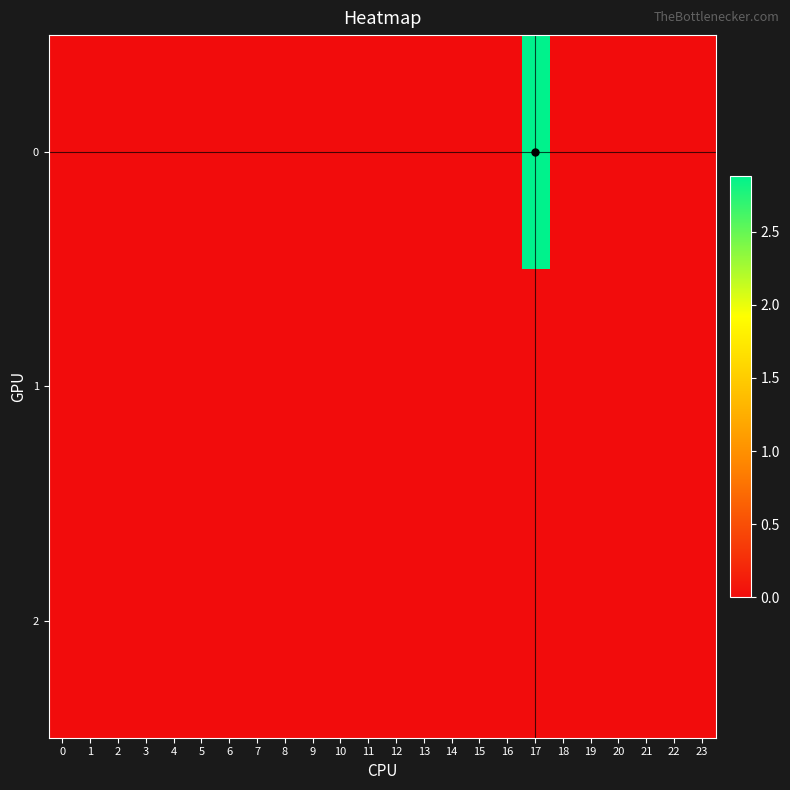

How many categories are shown in the chart?

24